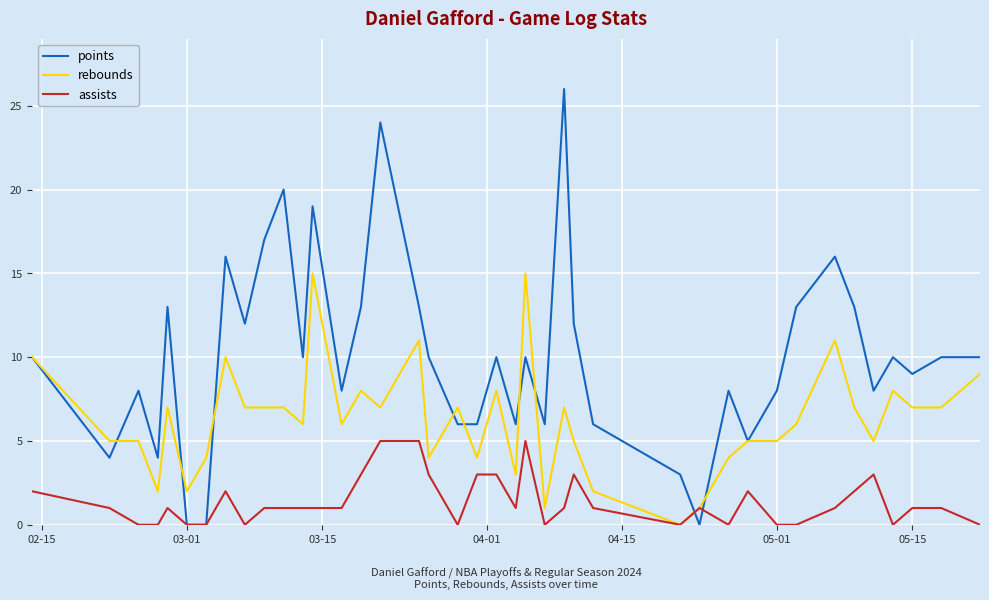

Reading left to right, extract all data points from this chart.

points: 10	4	8	4	13	0	0	16	12	17	20	10	19	8	13	24	13	10	6	6	10	6	10	6	26	12	6	3	0	8	5	8	13	16	13	8	10	9	10	10
rebounds: 10	5	5	2	7	2	4	10	7	7	7	6	15	6	8	7	11	4	7	4	8	3	15	1	7	5	2	0	1	4	5	5	6	11	7	5	8	7	7	9
assists: 2	1	0	0	1	0	0	2	0	1	1	1	1	1	3	5	5	3	0	3	3	1	5	0	1	3	1	0	1	0	2	0	0	1	2	3	0	1	1	0